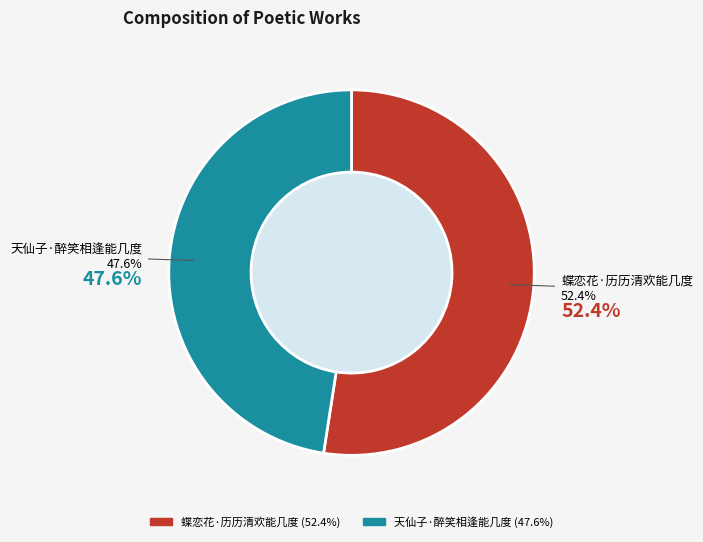

The 蝶恋花·历历清欢能几度 slice represents 40% of the pie. True or false?

False